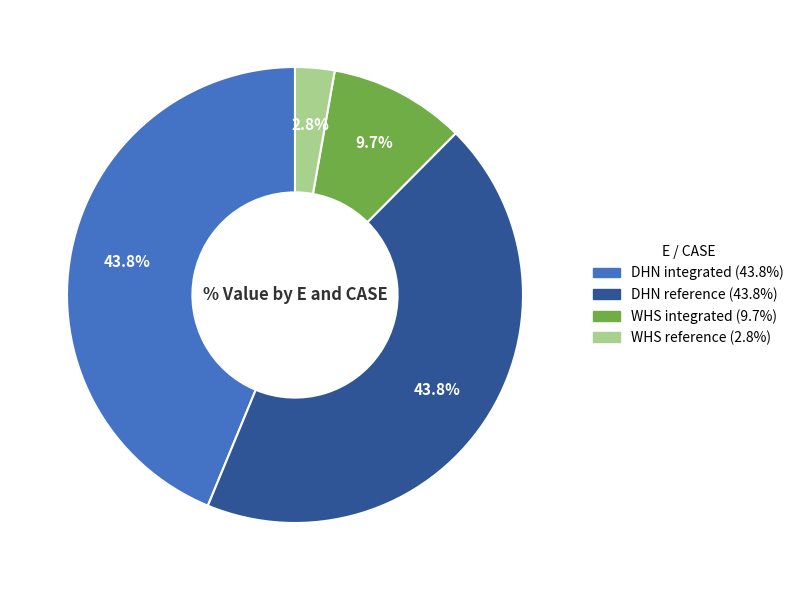

Between DHN integrated and WHS integrated, which is larger?

DHN integrated